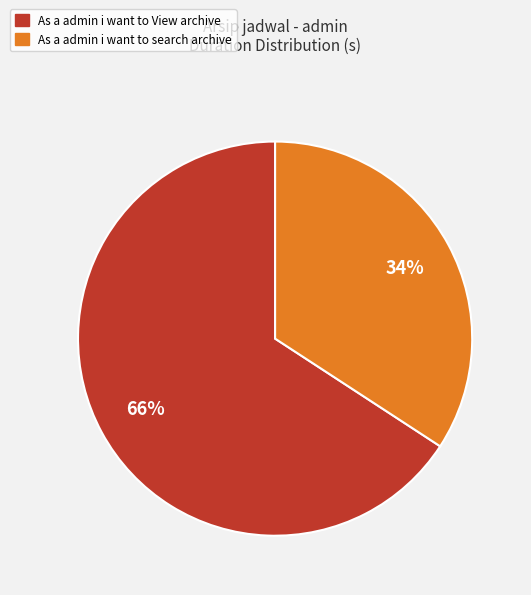

To the nearest percent, what is the combined percentage of As a admin i want to View archive and As a admin i want to search archive?

100%